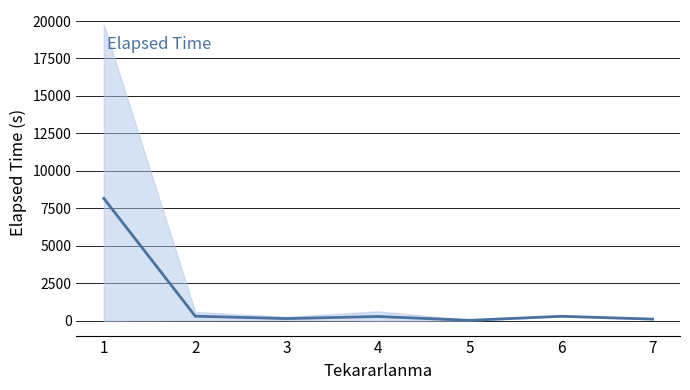

At which category does the chart reach its minimum across all series?

5